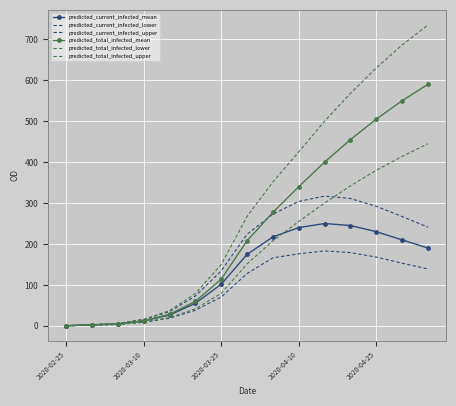

What is the maximum value for predicted_current_infected_mean?

250.0